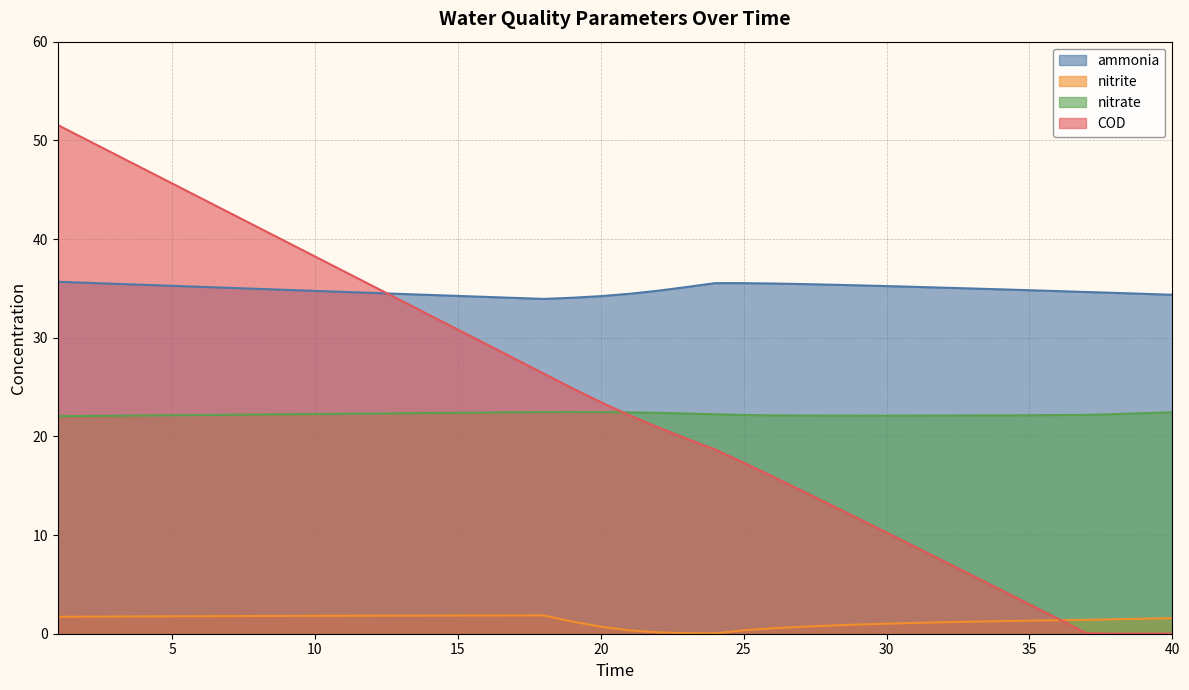

What is the difference between the second highest and second lowest values in the COD series?

50.1